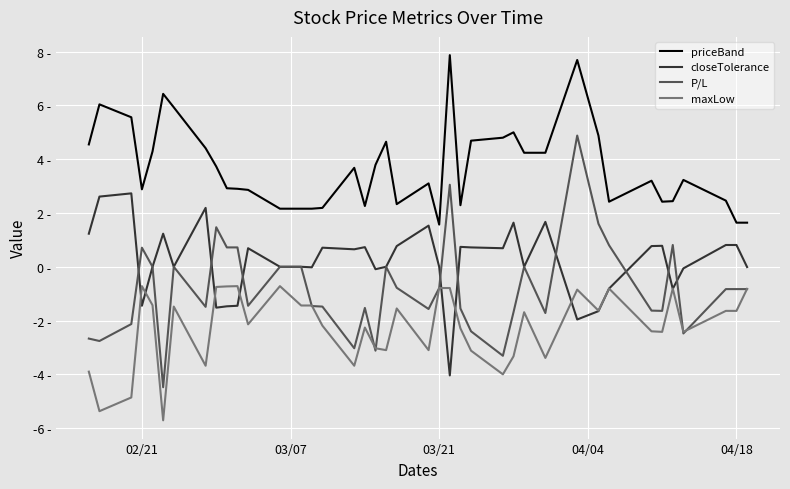

Where does the maxLow series first go above -1?

02/21